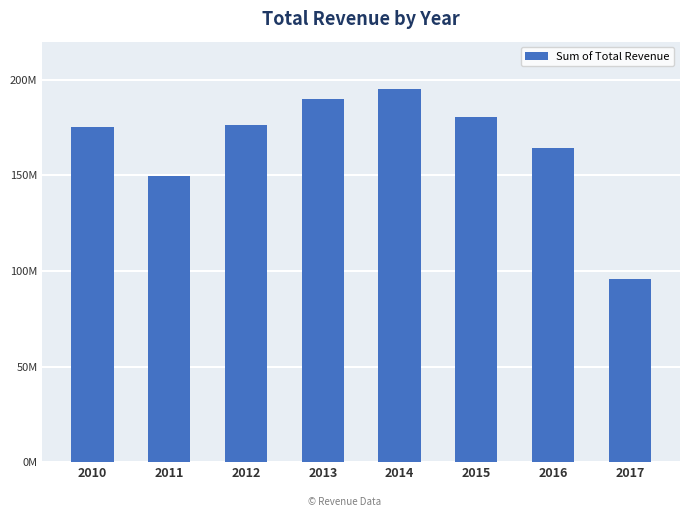

Approximately how many times larger is the value at 2011 compared to 2017?

1.6